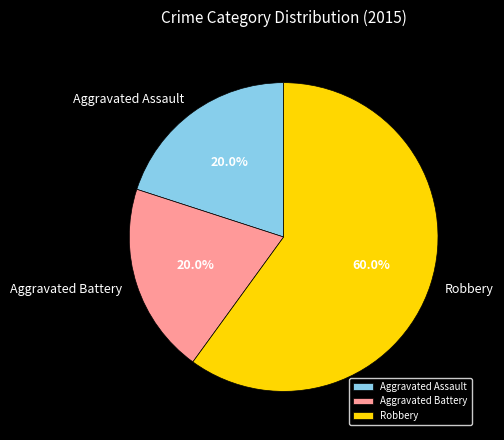

To the nearest percent, what is the combined percentage of Robbery and Aggravated Assault?

80%